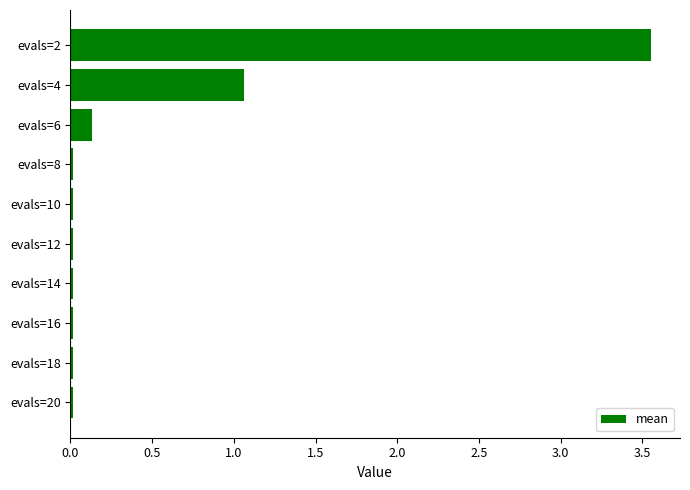

Which label corresponds to the largest value in the chart?

evals=2